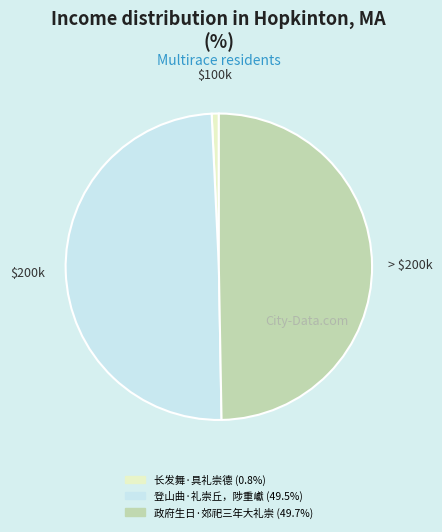

What is the ratio of the value at 政府生日·郊祀三年大礼崇 to the value at 登山曲·礼崇丘，陟重巘?

1.0